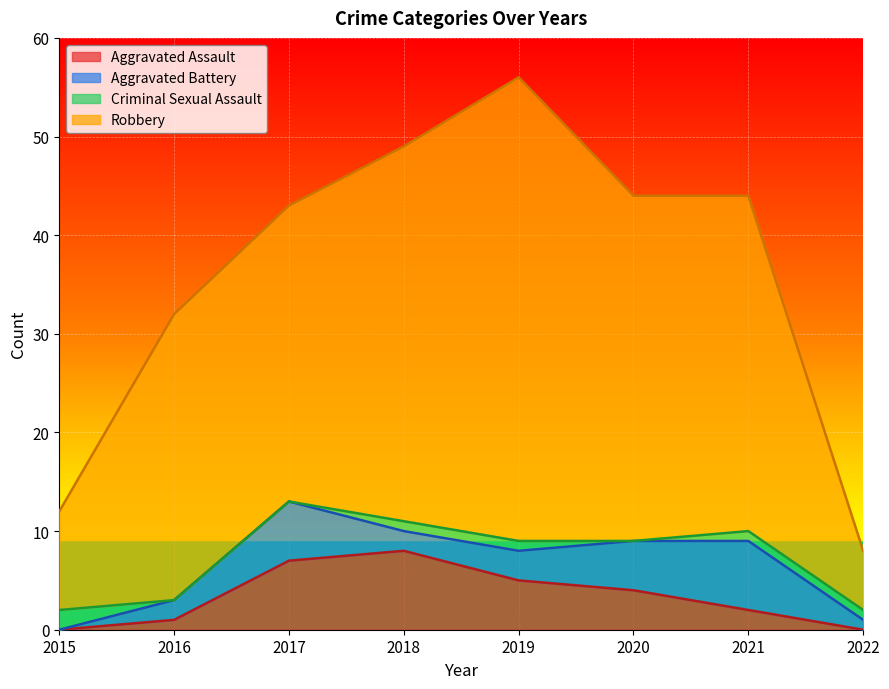

At how many categories does at least one series exceed 46?

2